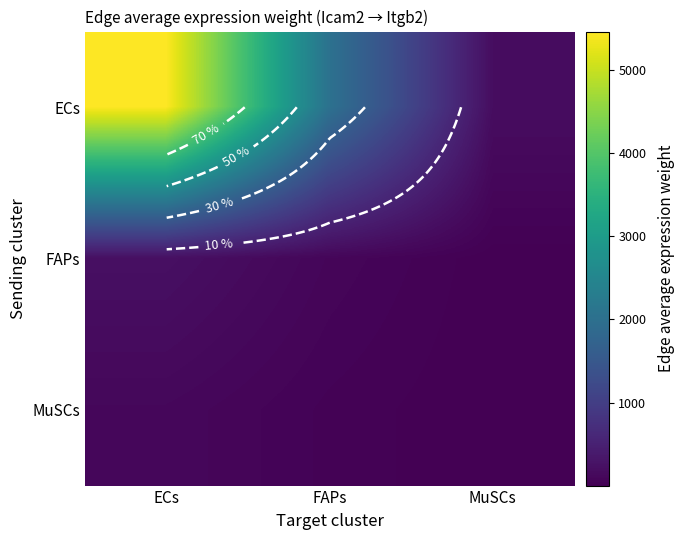

What is the difference between the second highest and minimum values in the ECs series?

1849.2